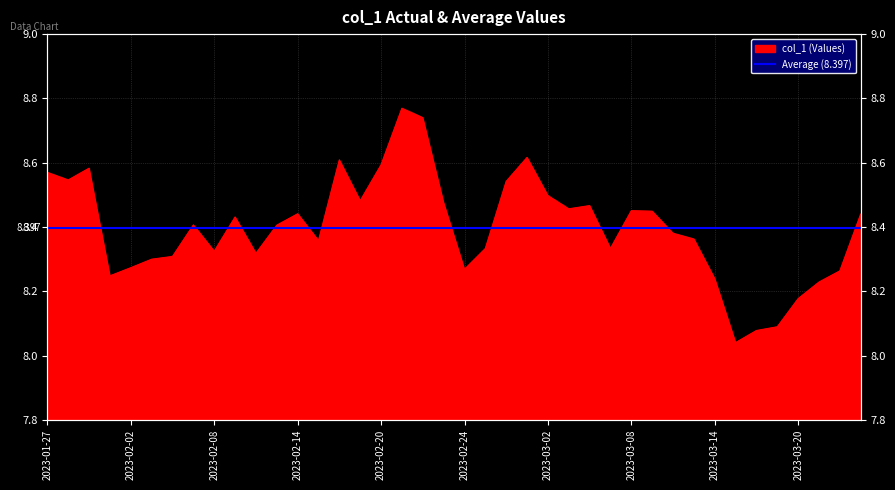

What is the ratio of the value at 2023-01-27 to the value at 2023-02-28?

1.0